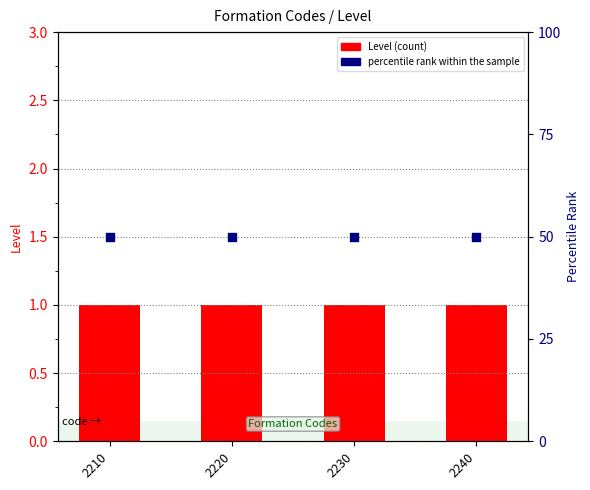

Which series reaches the maximum Y coordinate?

percentile rank within the sample